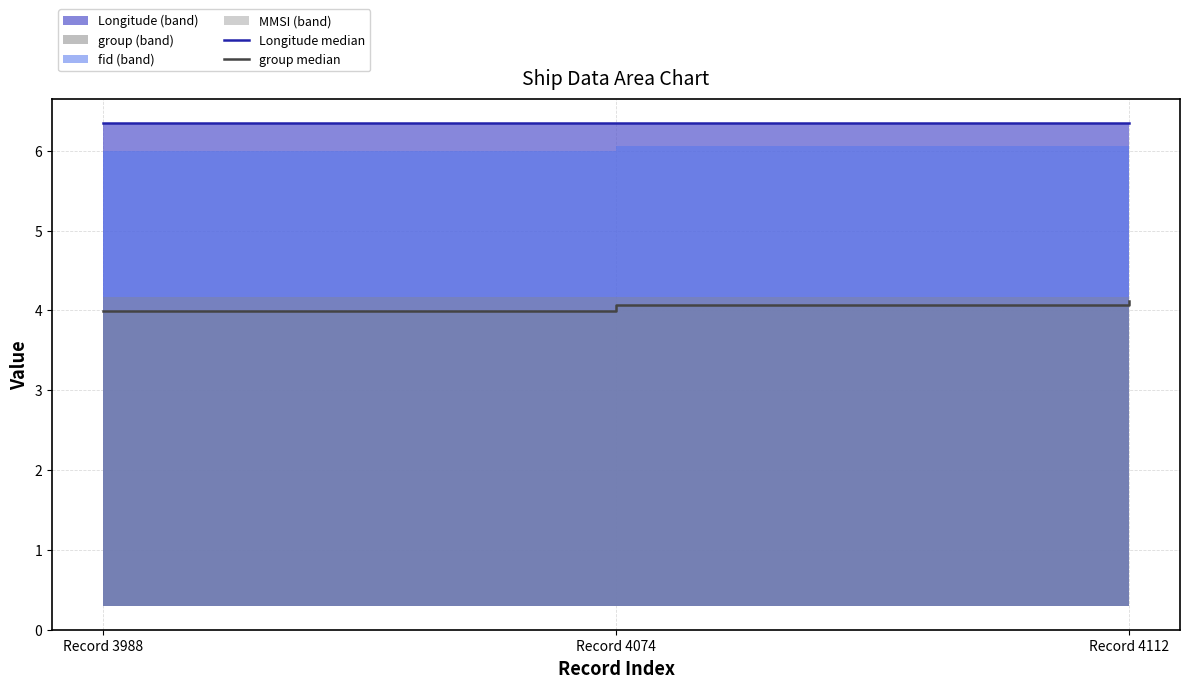

At Record 3988, list the series in order from smallest to largest.

group median, Longitude median